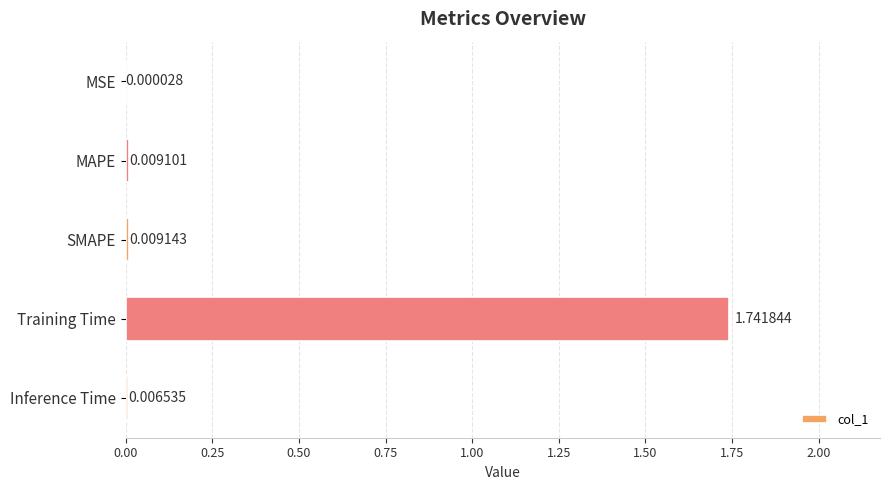

Which has a higher value, Training Time or Inference Time?

Training Time